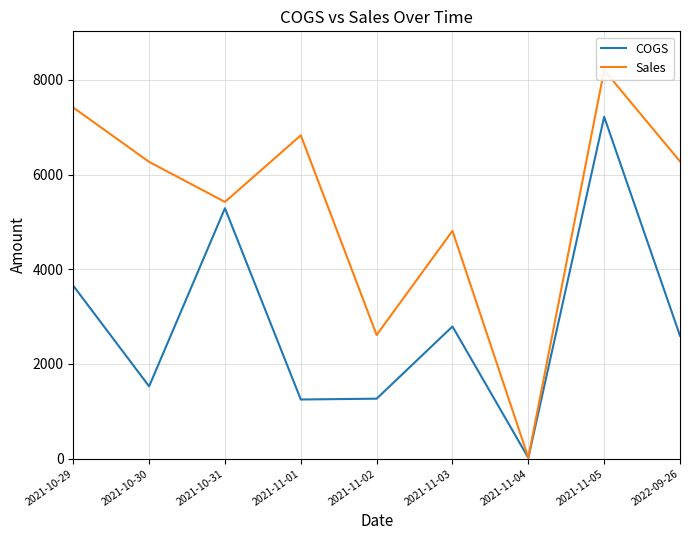

What is the difference between the maximum and second lowest values in the COGS series?

5973.7